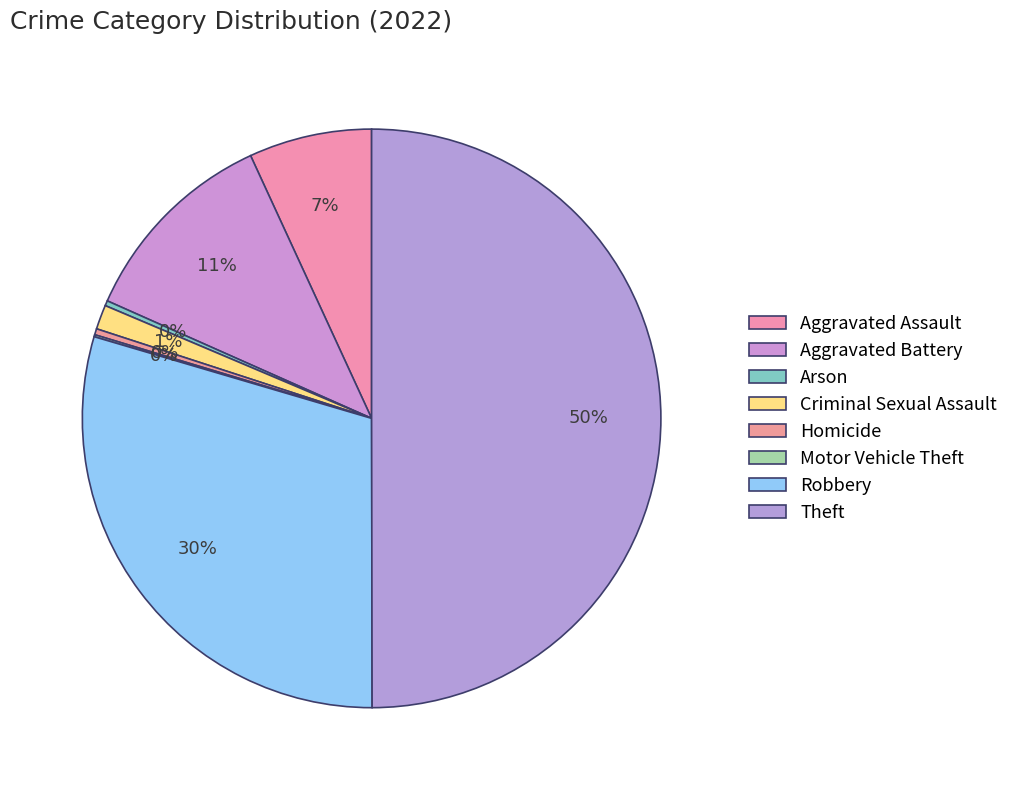

Count the number of slices in the pie.

8